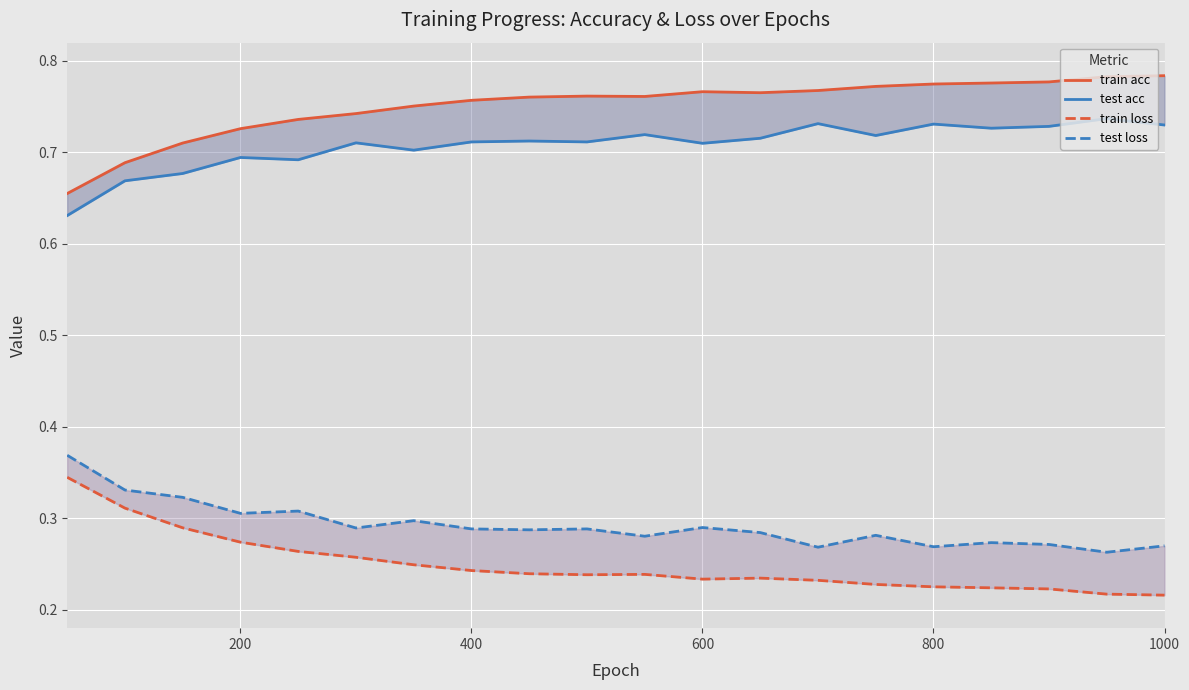

How many lines are shown in the chart?

4